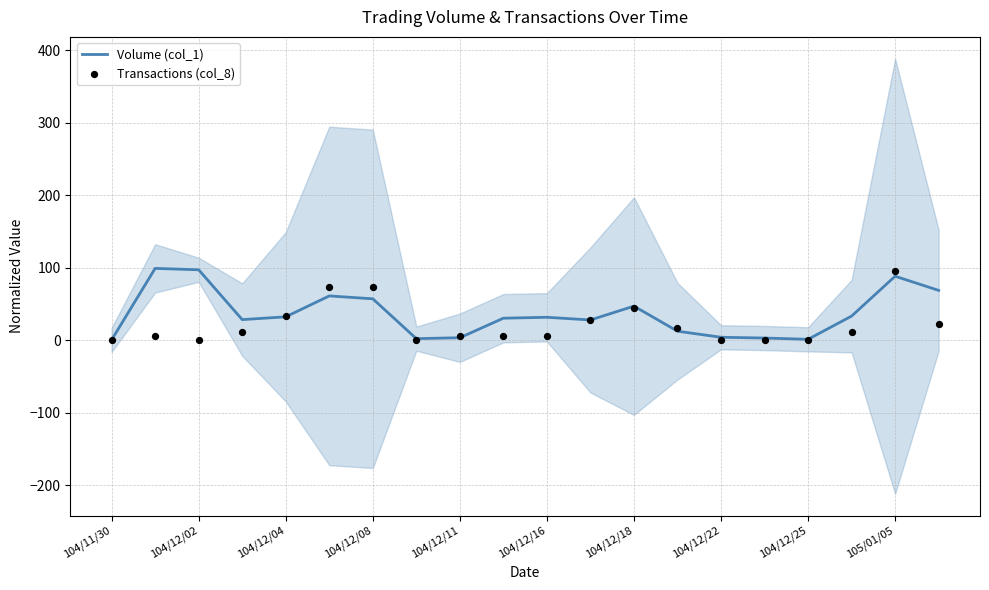

Which series reaches the maximum Y coordinate?

Volume (col_1)